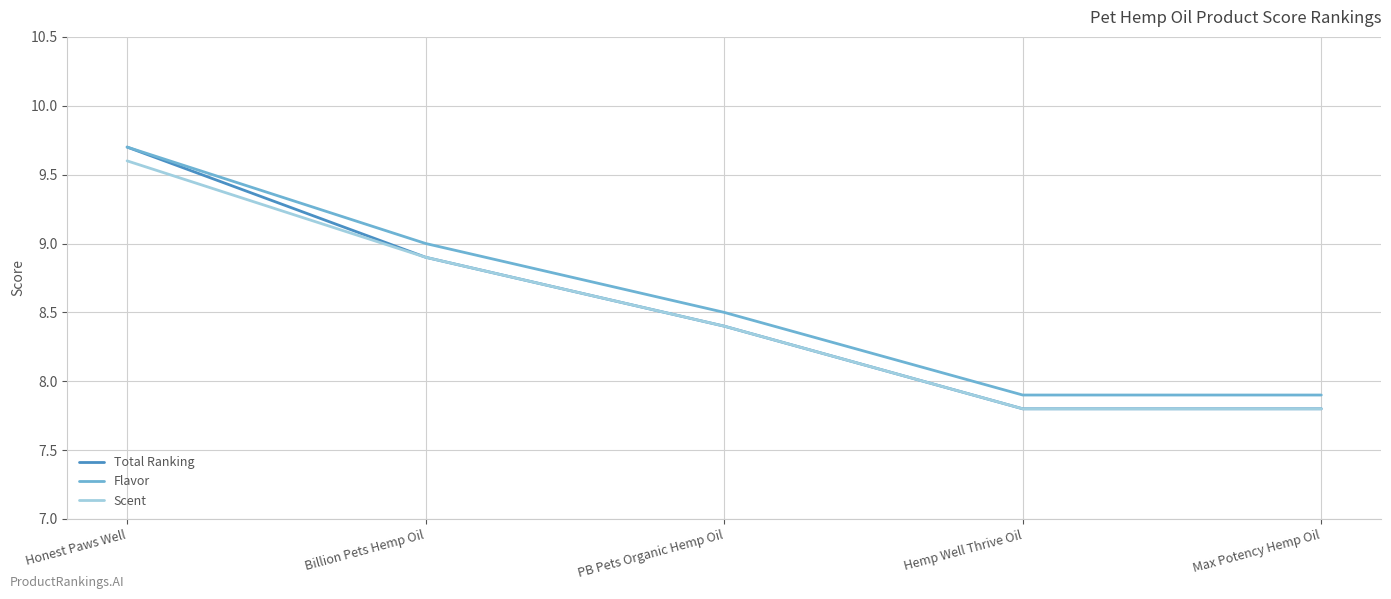

Which series changed the most between Honest Paws Well and PB Pets Organic Hemp Oil?

Total Ranking